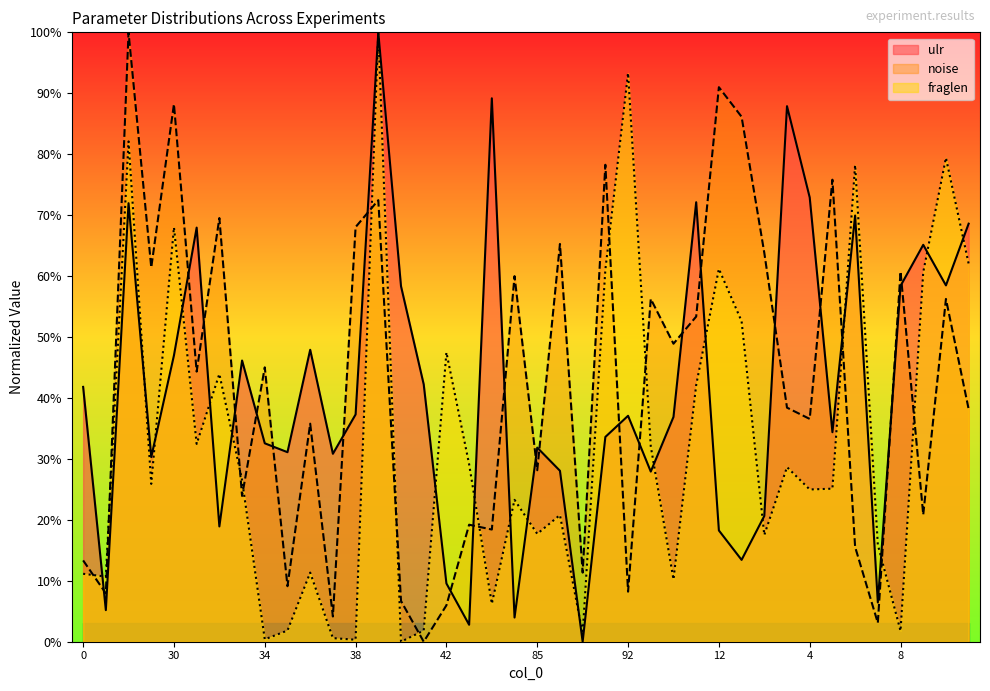

How many values in the ulr series are below 37?

20